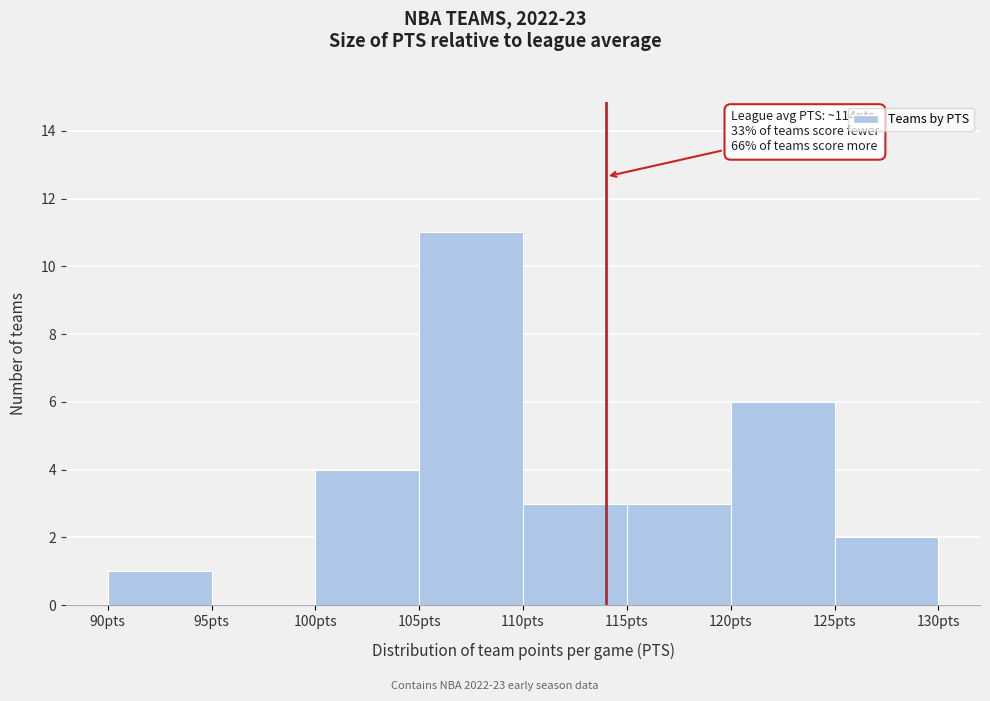

Which range on the x-axis has the tallest bar?

105 to 110